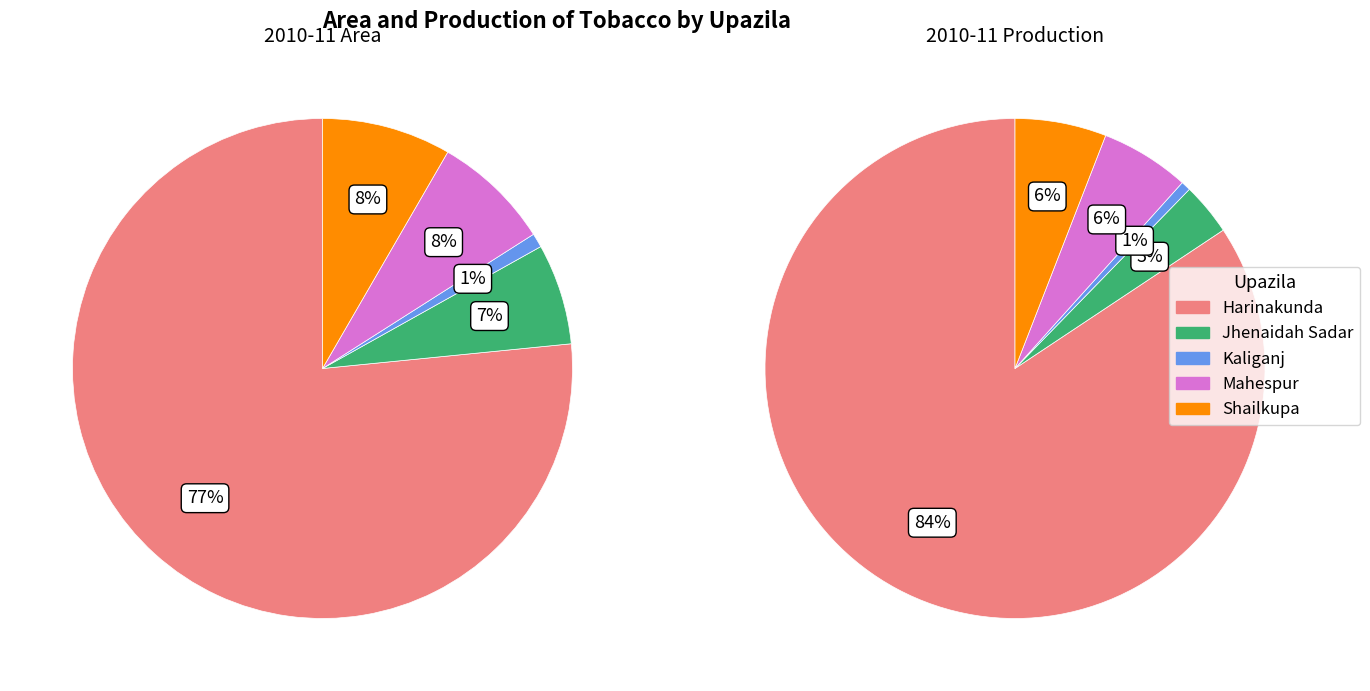

To the nearest percent, what percentage of the pie is Shailkupa?

6%